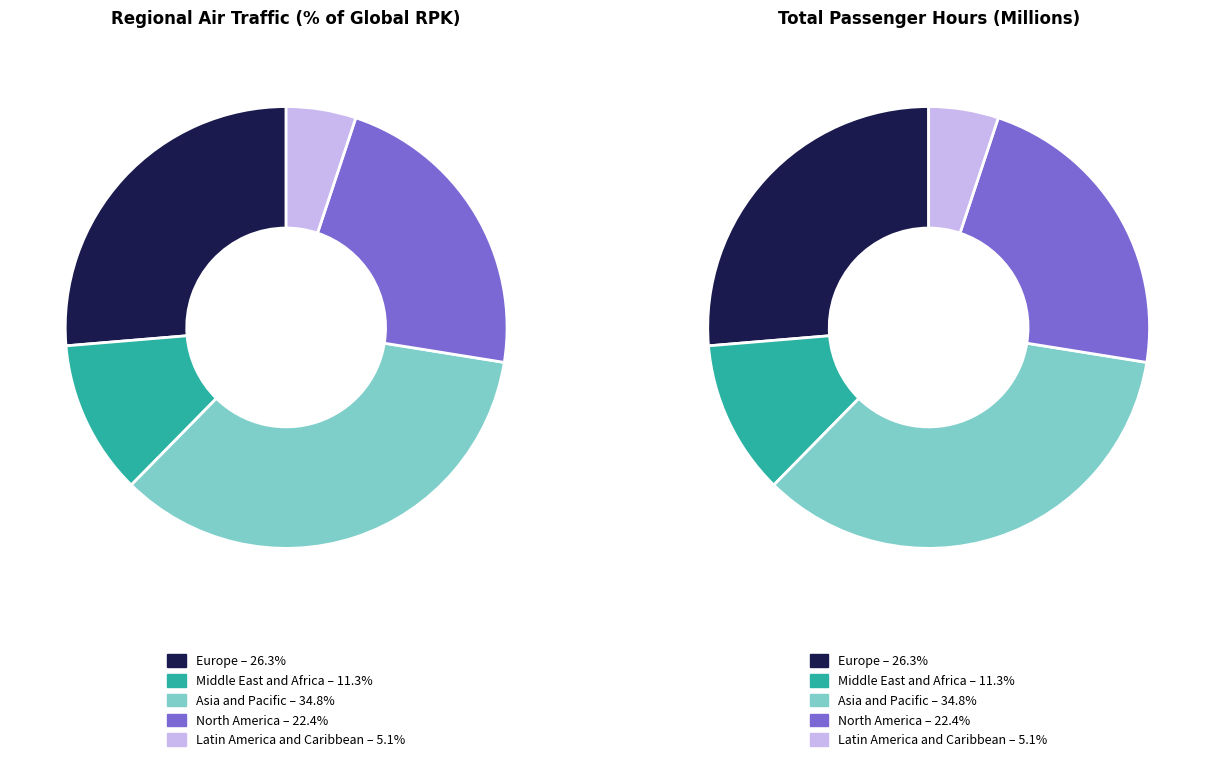

Is the sum of values_rpk and 2 greater than half?

Yes